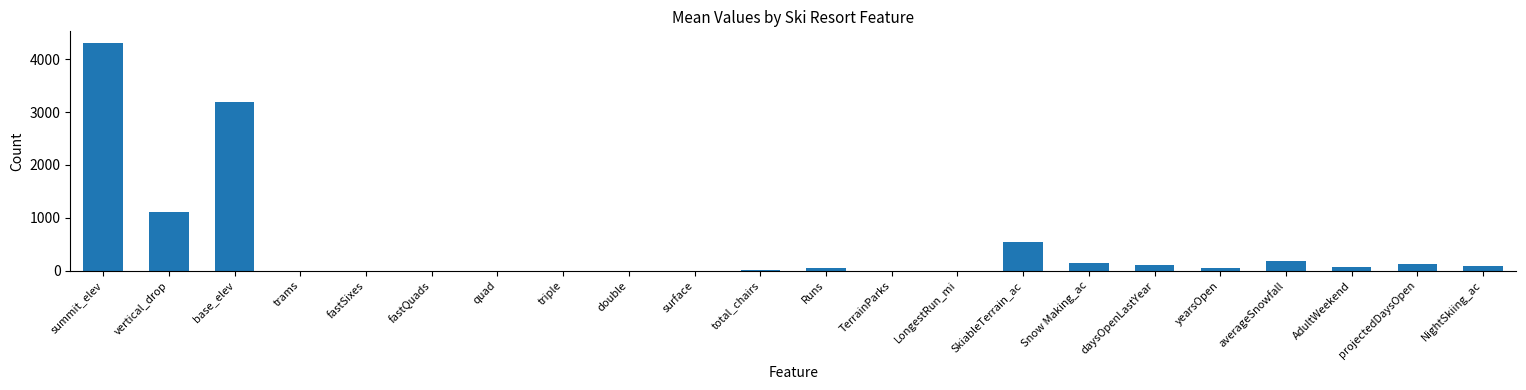

What is the difference between the values at daysOpenLastYear and NightSkiing_ac?

16.5